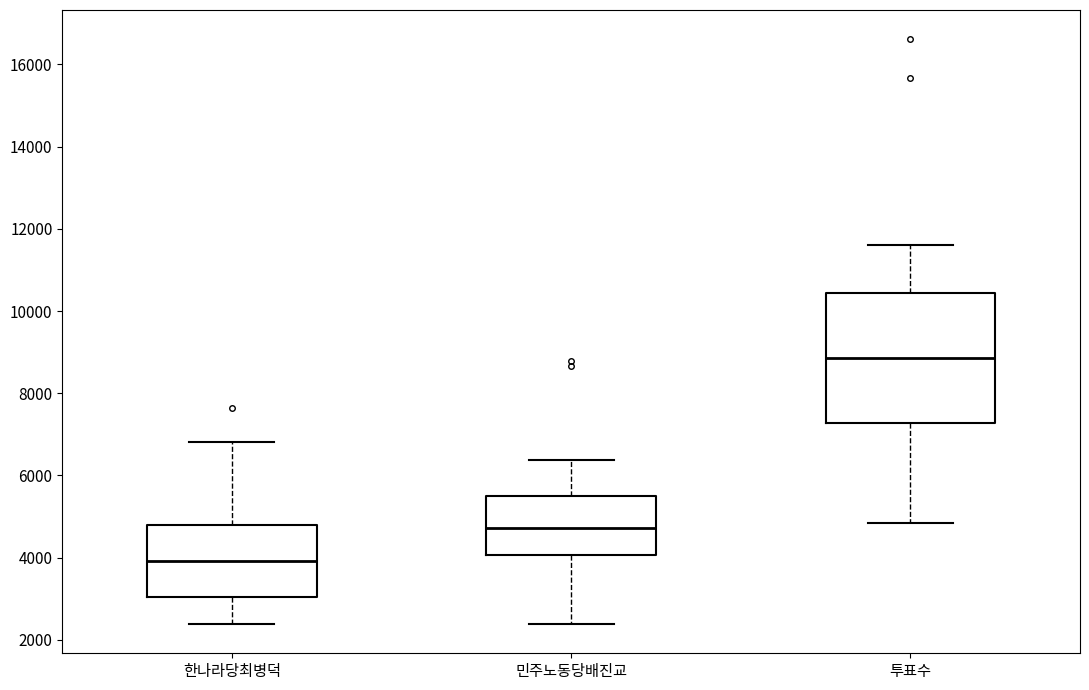

Which box has the lowest median line?

한나라당최병덕